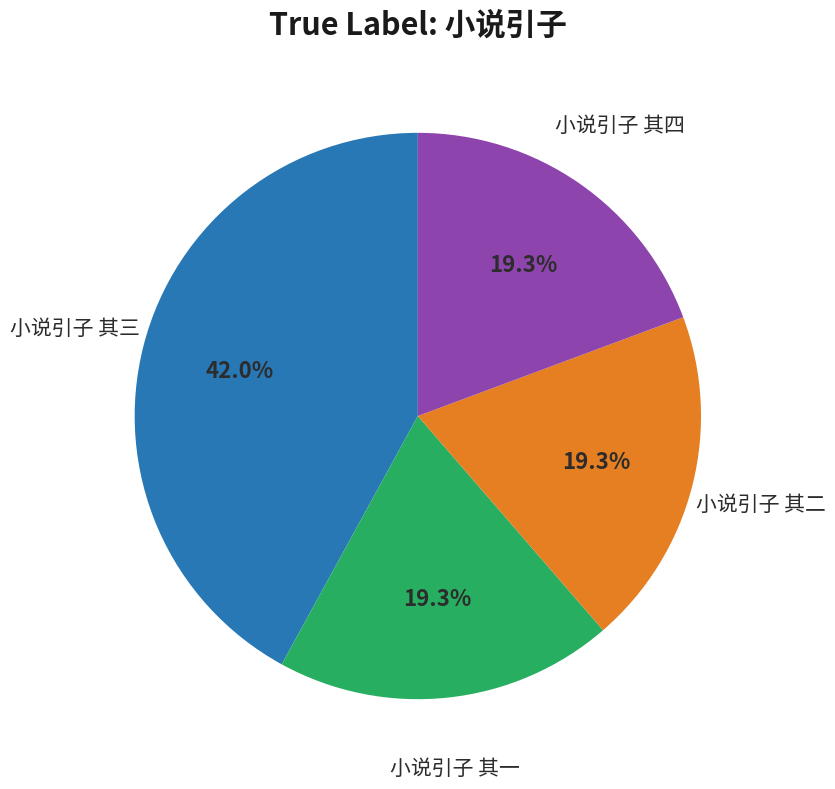

Does 小说引子 其一 account for over 50% of the chart?

No